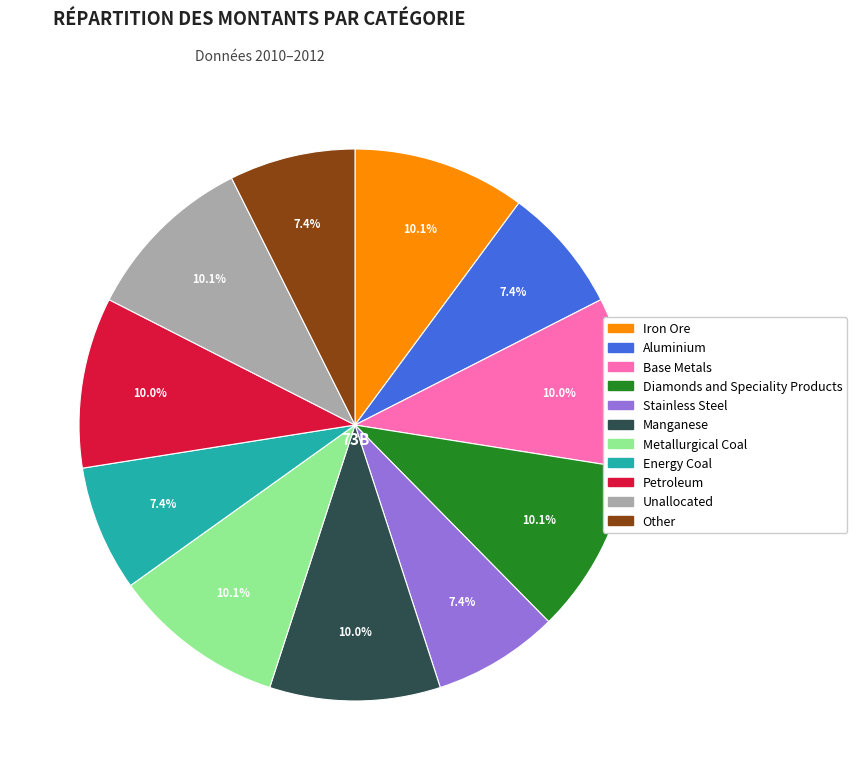

To the nearest percent, what percentage of the pie is Stainless Steel?

7%